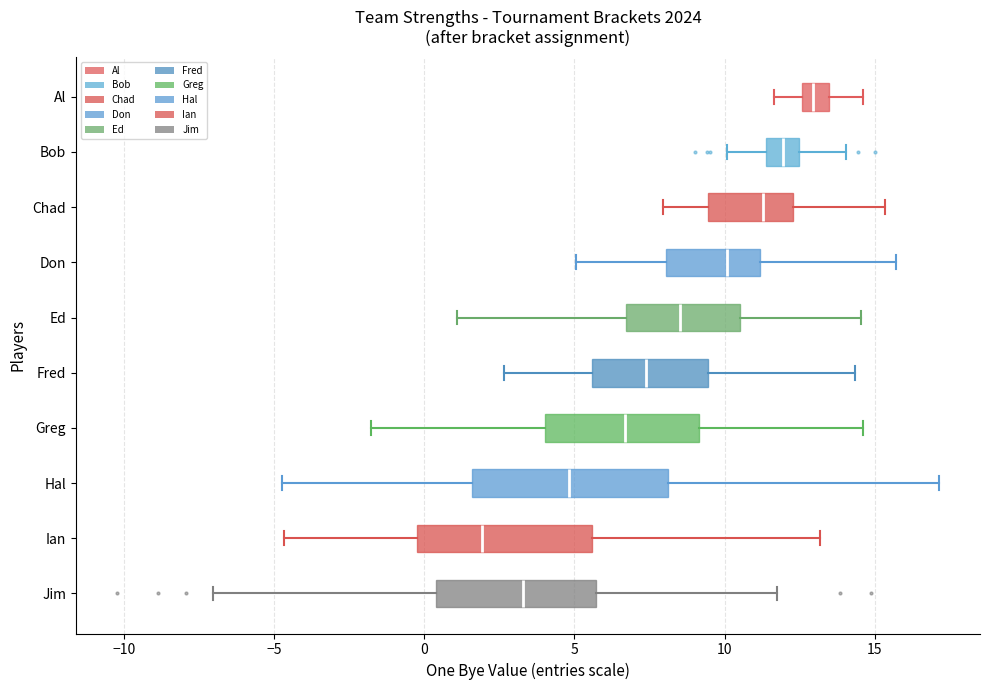

Reading bottom to top, read every box against the x-axis: the position of its median line, the range the box covers, and the ends of its whiskers. The values are not printed on the chart, so give them approximately, as read against the axis.

Jim: median 3.5, box 0.5 to 5.5, whiskers -7.0 to 11.5
Ian: median 2.0, box 0.0 to 5.5, whiskers -4.5 to 13.0
Hal: median 5.0, box 1.5 to 8.0, whiskers -5.0 to 17.0
Greg: median 6.5, box 4.0 to 9.0, whiskers -2.0 to 14.5
Fred: median 7.5, box 5.5 to 9.5, whiskers 2.5 to 14.5
Ed: median 8.5, box 6.5 to 10.5, whiskers 1.0 to 14.5
Don: median 10.0, box 8.0 to 11.0, whiskers 5.0 to 15.5
Chad: median 11.5, box 9.5 to 12.5, whiskers 8.0 to 15.5
Bob: median 12.0, box 11.5 to 12.5, whiskers 10.0 to 14.0
Al: median 13.0, box 12.5 to 13.5, whiskers 11.5 to 14.5